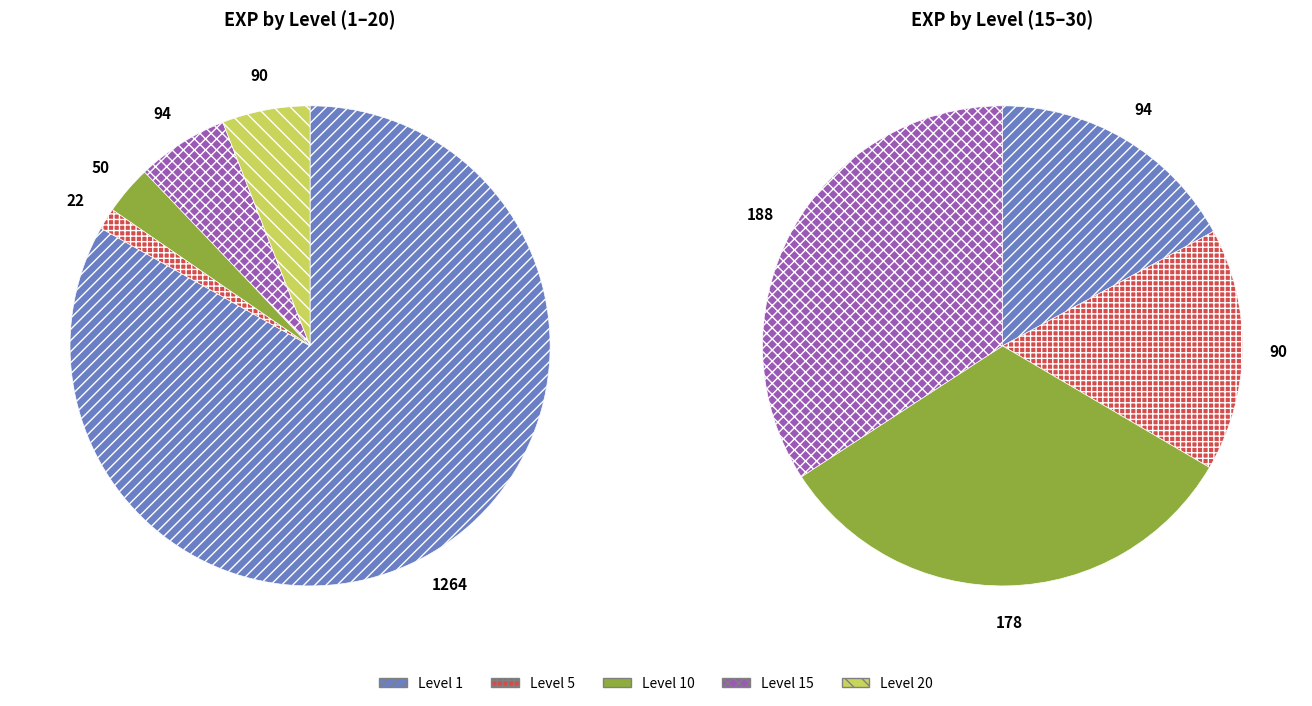

The Level 1 slice represents 17% of the pie. True or false?

False